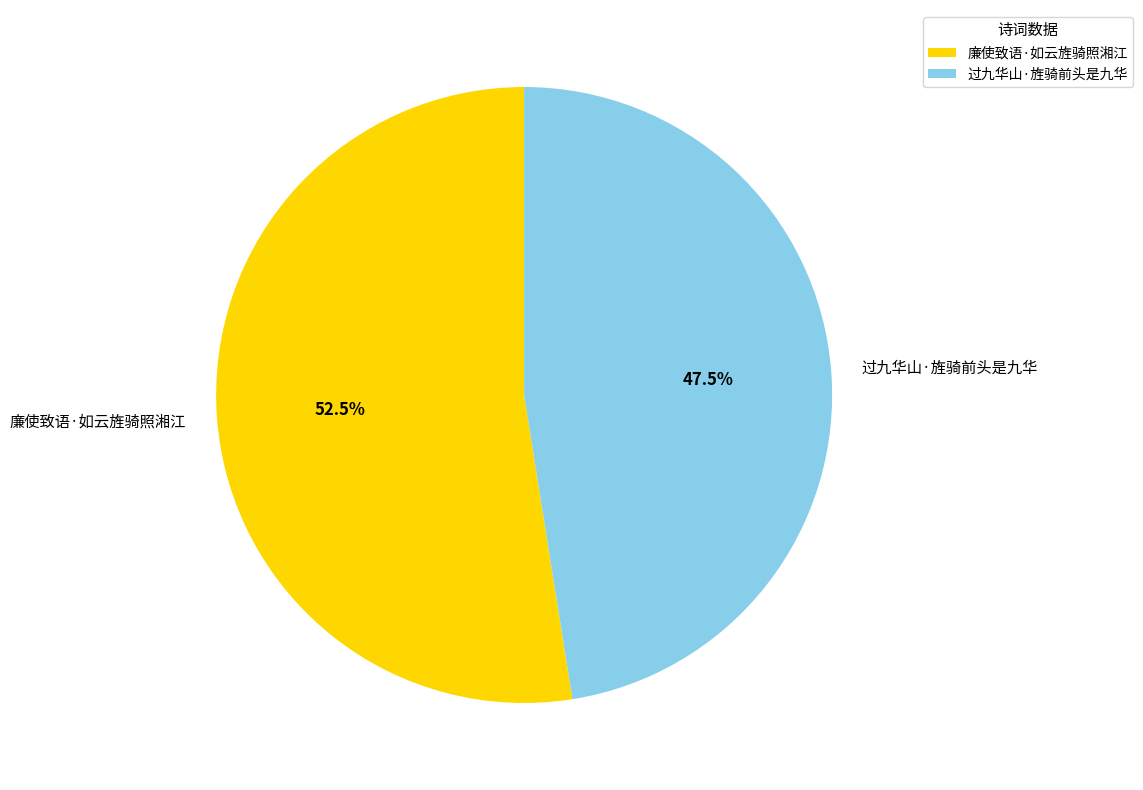

Which has a higher value, 过九华山·旌骑前头是九华 or 廉使致语·如云旌骑照湘江?

廉使致语·如云旌骑照湘江